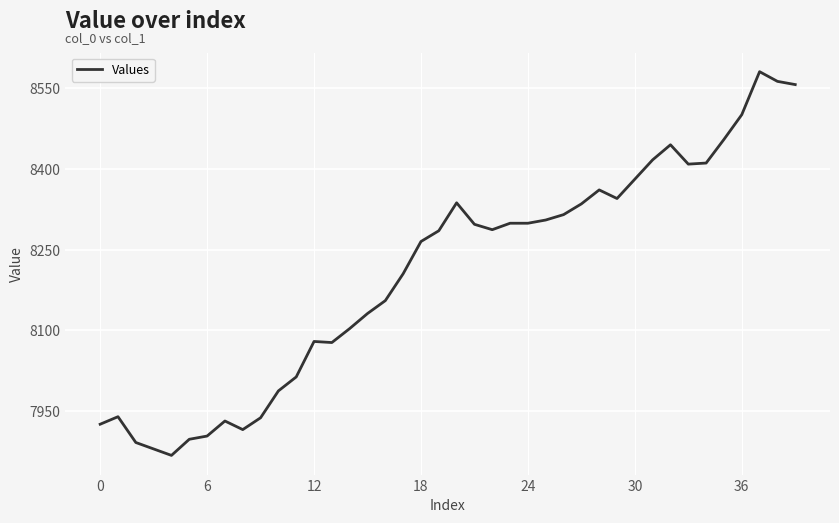

Does the chart have visible grid lines?

Yes